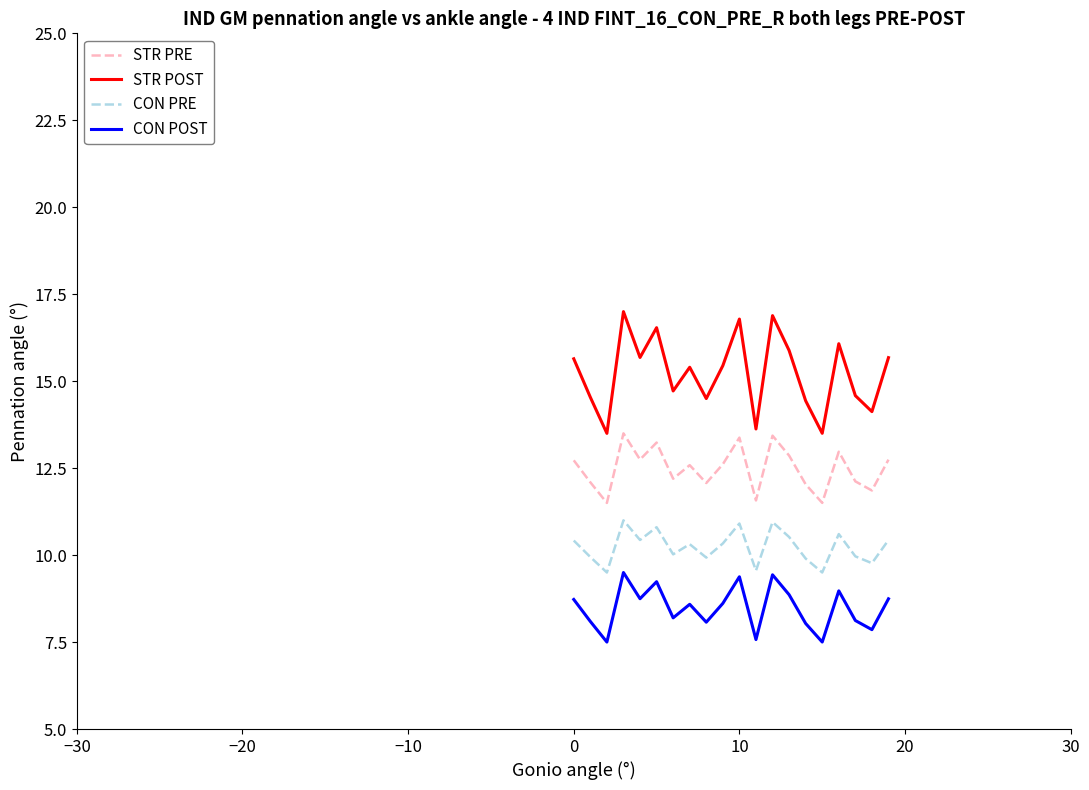

True or false: STR PRE and CON POST intersect in this chart.

False